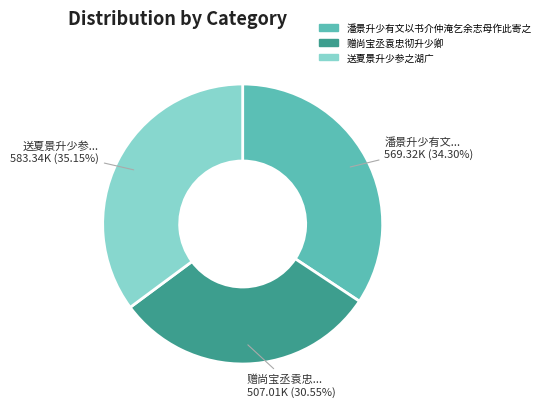

Which slice is the smallest?

赠尚宝丞袁忠彻升少卿